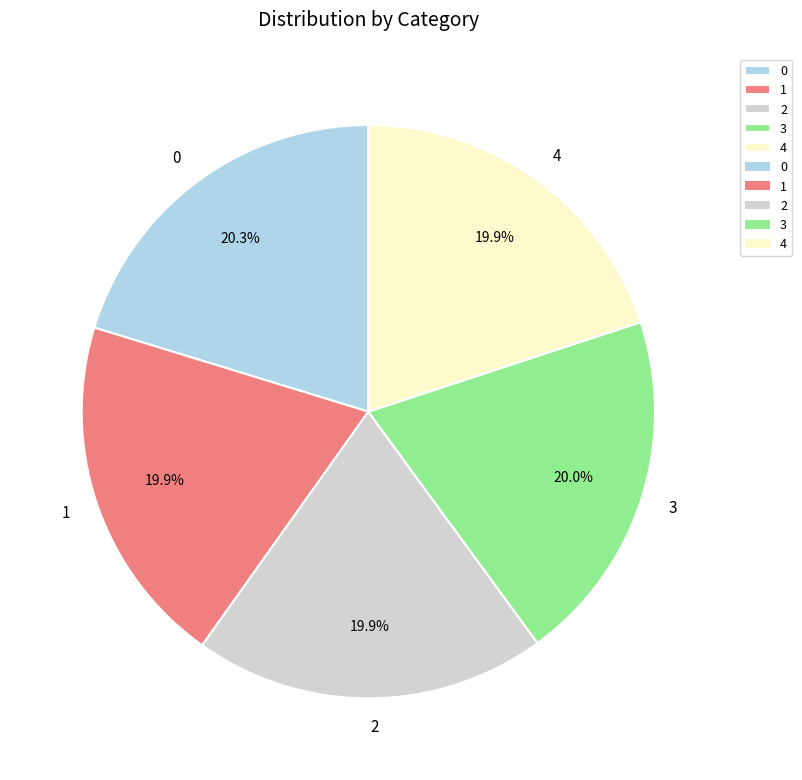

Combined, do 0 and 2 account for over 50%?

No